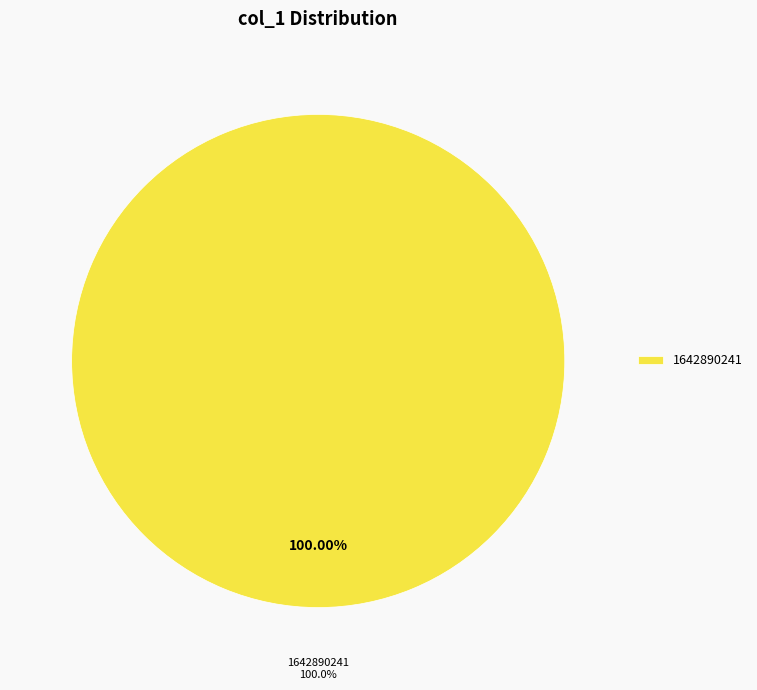

What is the largest slice in the pie chart?

1642890241